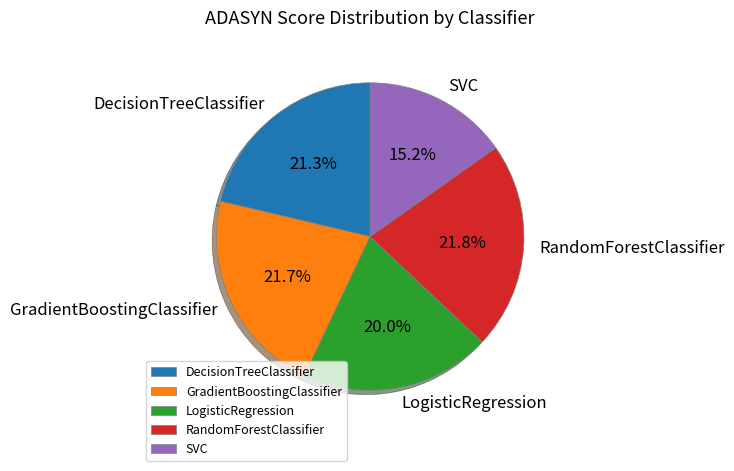

To the nearest percent, what is the difference between the GradientBoostingClassifier and LogisticRegression slice percentages?

2%